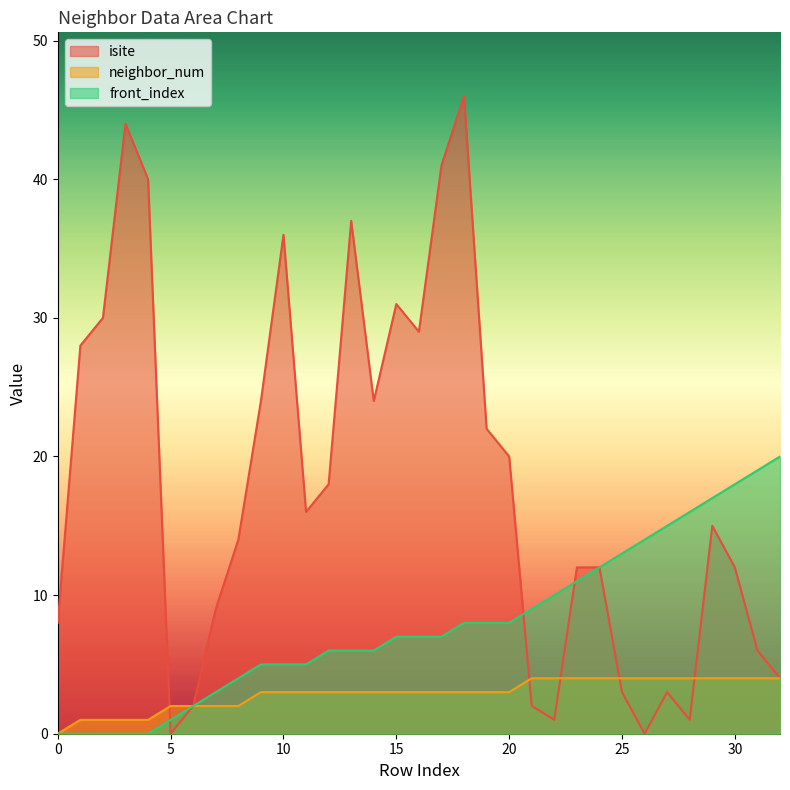

What value does the neighbor_num series have at 10?

3